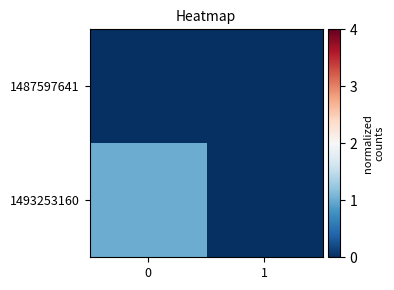

How many data points does each series have?

2